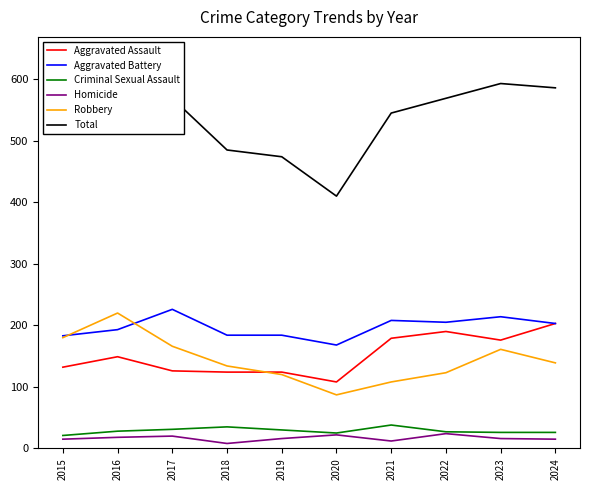

What is the value of the Total point at the 2nd from the left?

608